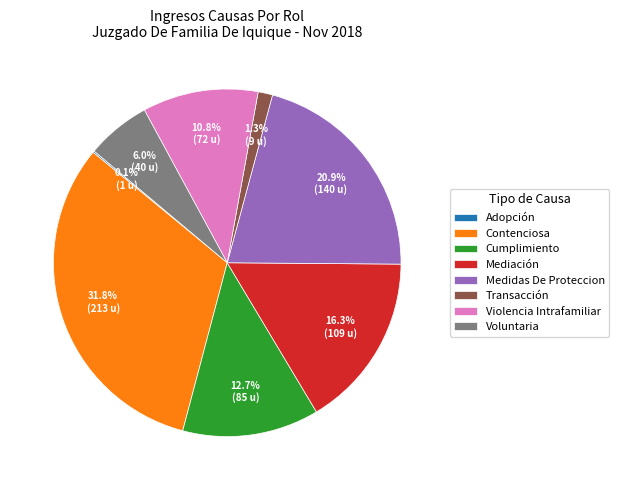

Combined, do Mediación and Violencia Intrafamiliar account for over 50%?

No